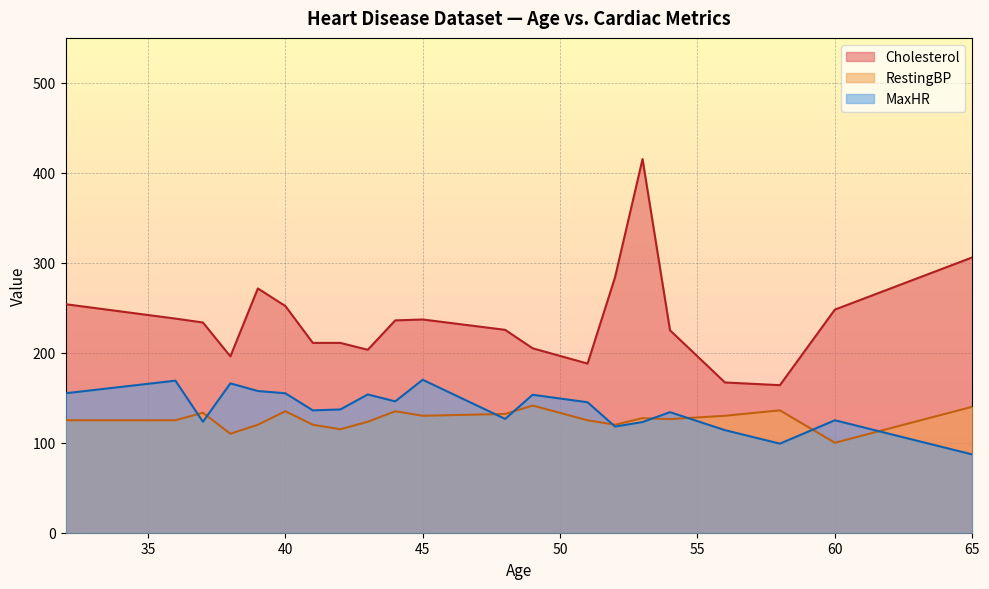

In RestingBP, how many points are higher than both neighbors (excluding endpoints)?

6